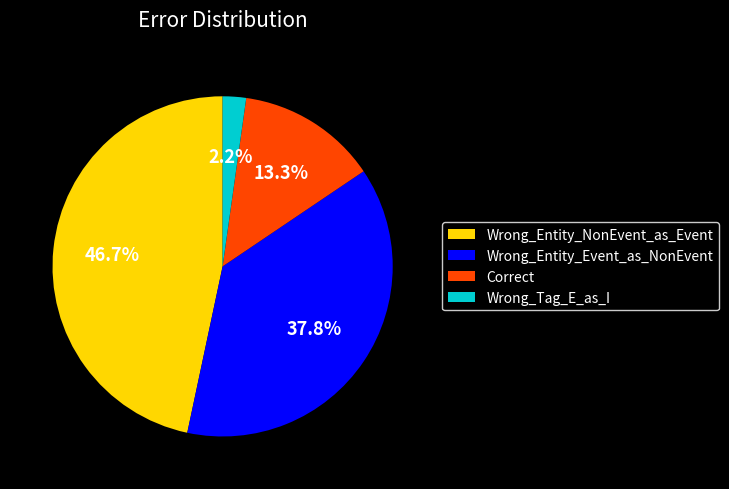

What percentage is NOT represented by Wrong_Tag_E_as_I?

97.8%